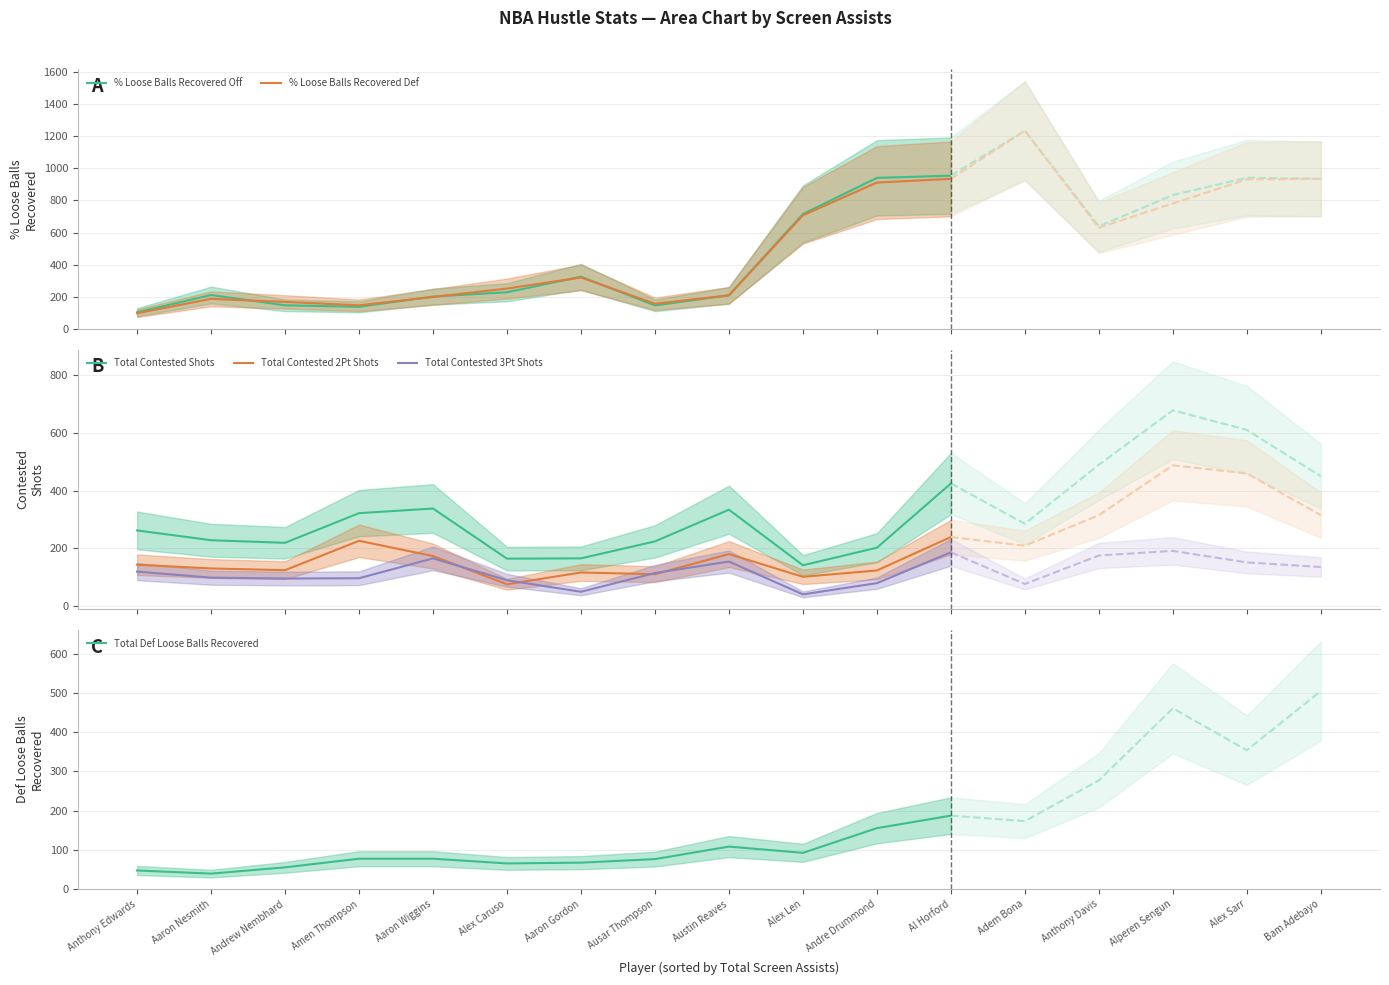

What position from the right is Amen Thompson?

9